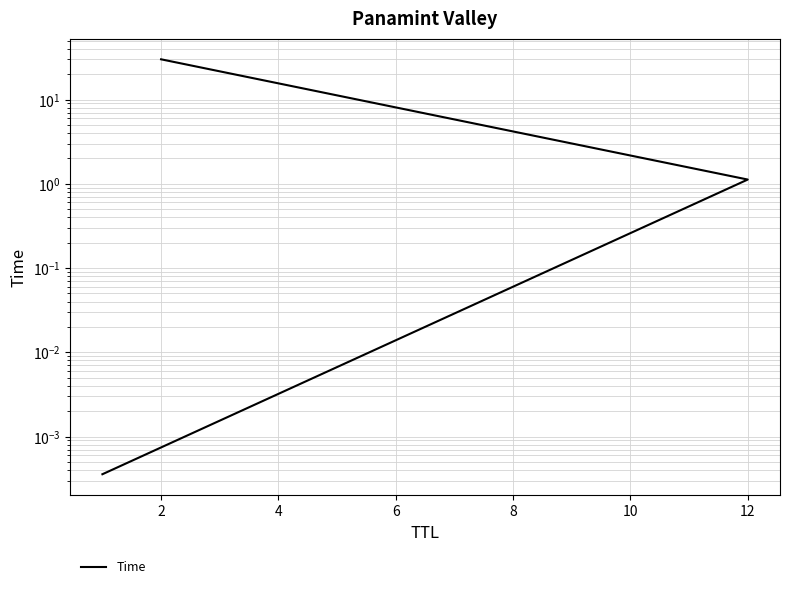

What is the sum of all values?

31.1